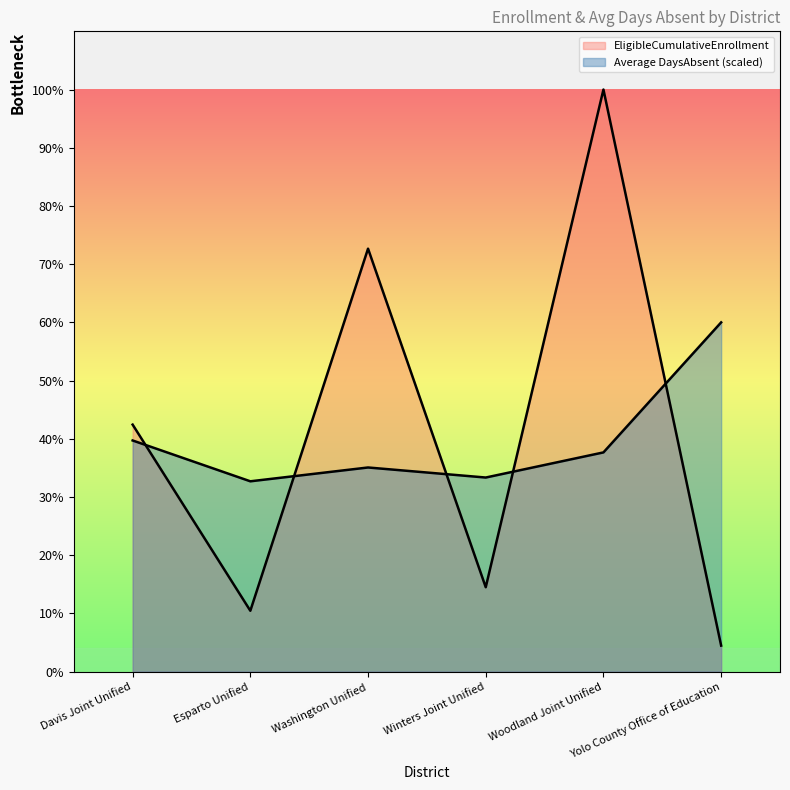

The Average DaysAbsent series shows 1386.0 at Davis Joint Unified. True or false?

True